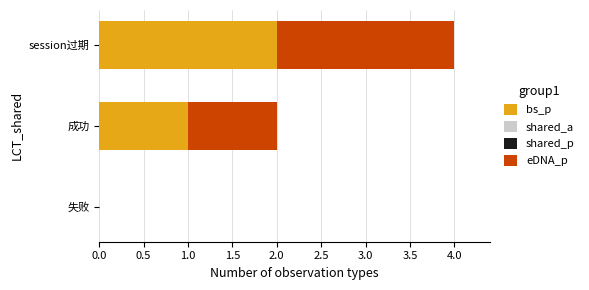

At which category is the sum across all series the highest?

session过期